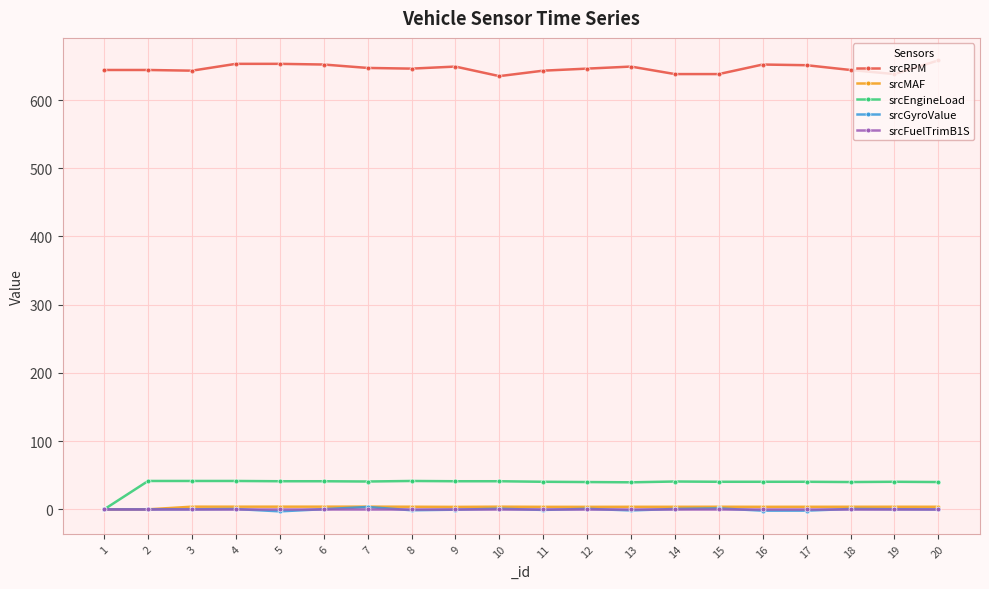

True or false: srcRPM and srcGyroValue cross at least once.

False